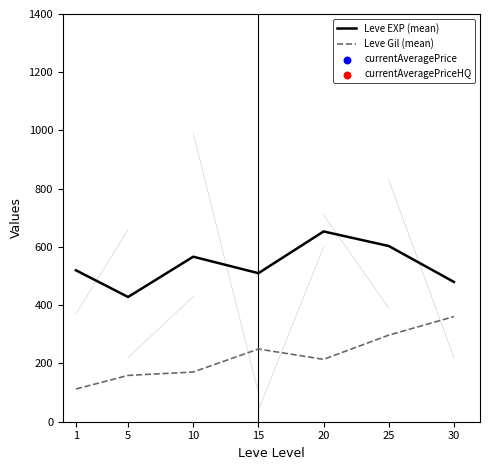

What are all the series names shown in the legend?

Leve EXP (mean), Leve Gil (mean), currentAveragePrice, currentAveragePriceHQ